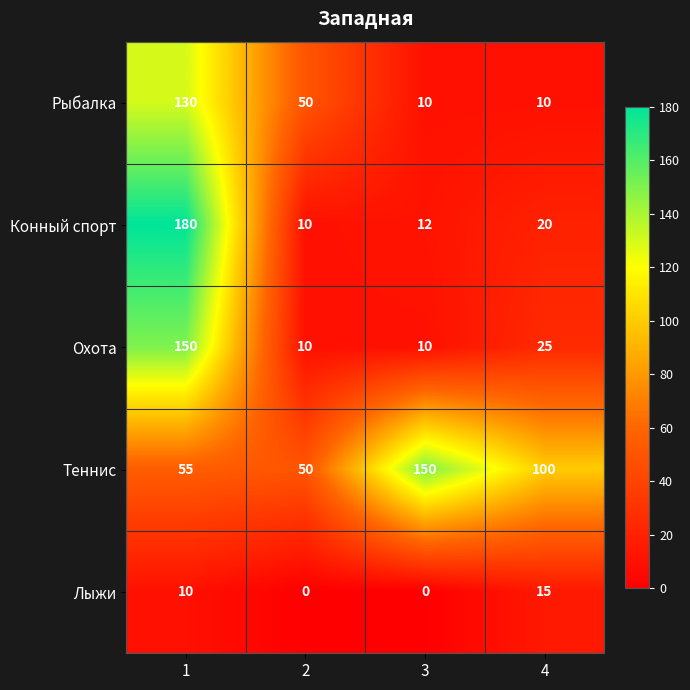

Reading left to right, list all the values displayed in this chart.

Рыбалка: 1=130	2=50	3=10	4=10
Конный спорт: 1=180	2=10	3=12	4=20
Охота: 1=150	2=10	3=10	4=25
Теннис: 1=55	2=50	3=150	4=100
Лыжи: 1=10	2=0	3=0	4=15